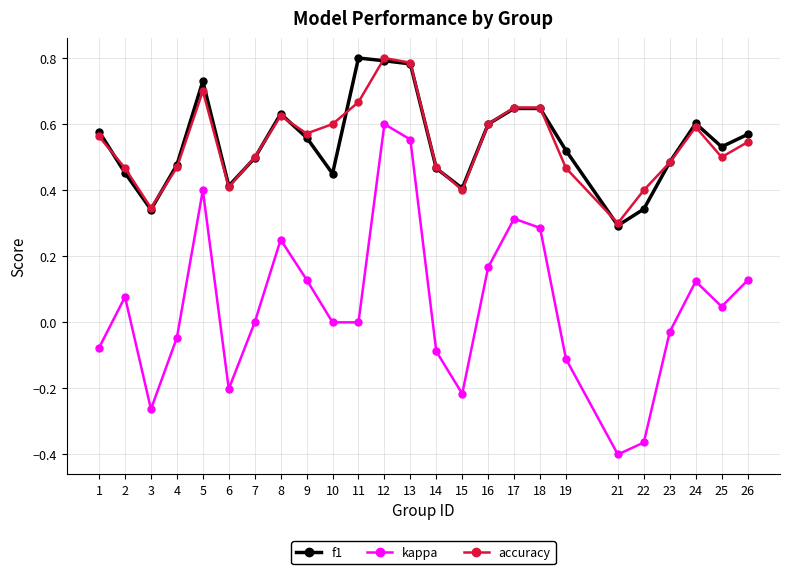

Which series changed the most between 10 and 24?

f1